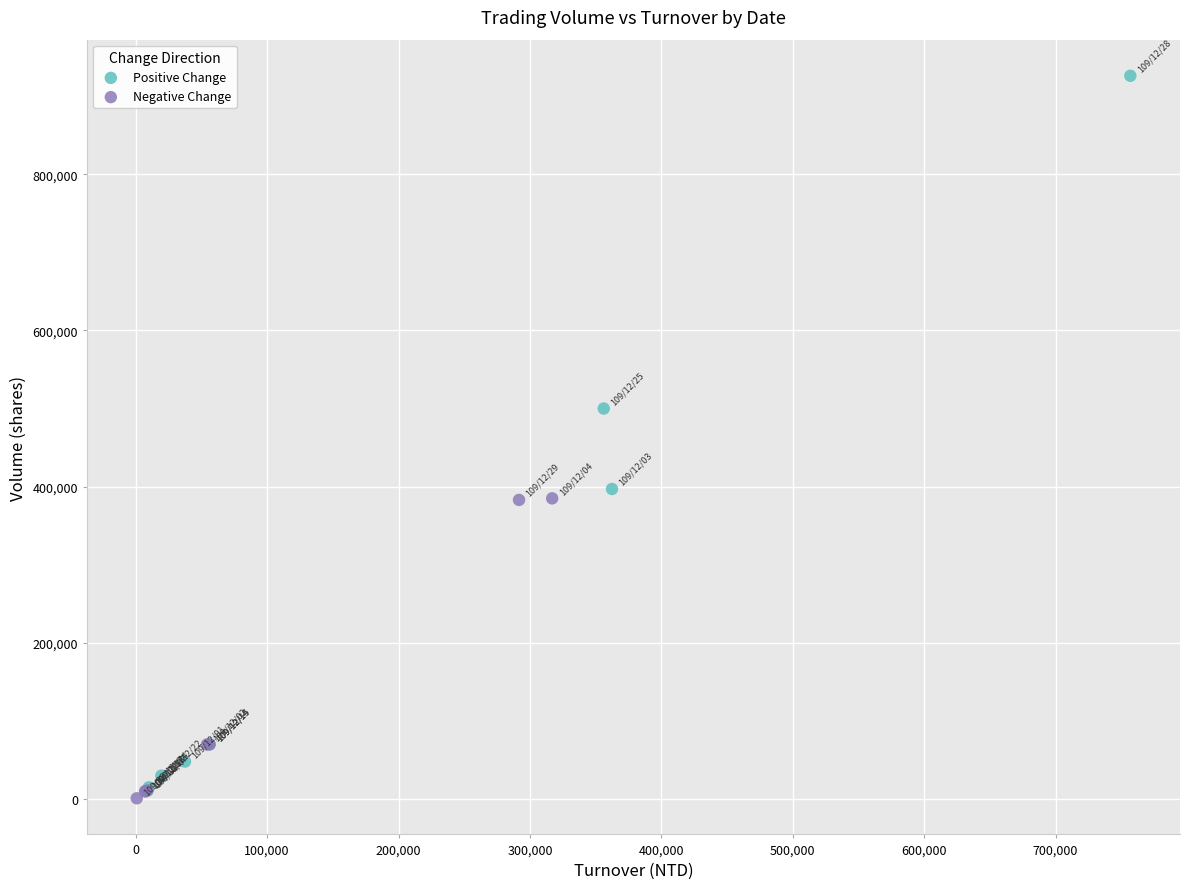

What are all the series names shown in the legend?

Positive Change, Negative Change